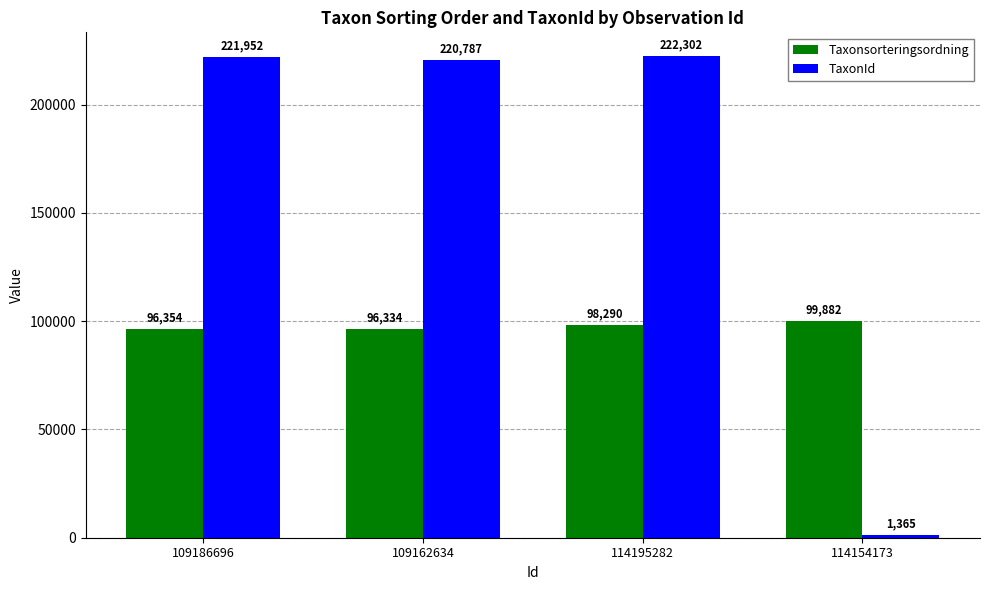

Does the chart contain any negative values?

No